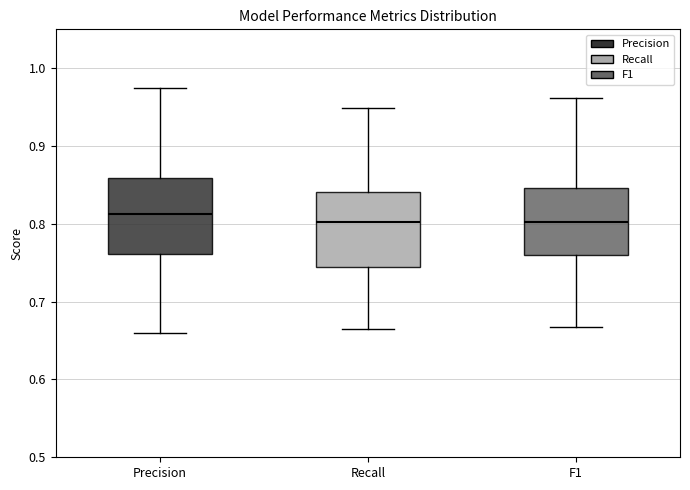

Where does the upper whisker of the box for Precision end on the y-axis? The values are not printed on the chart, so give them approximately, as read against the axis.

0.97